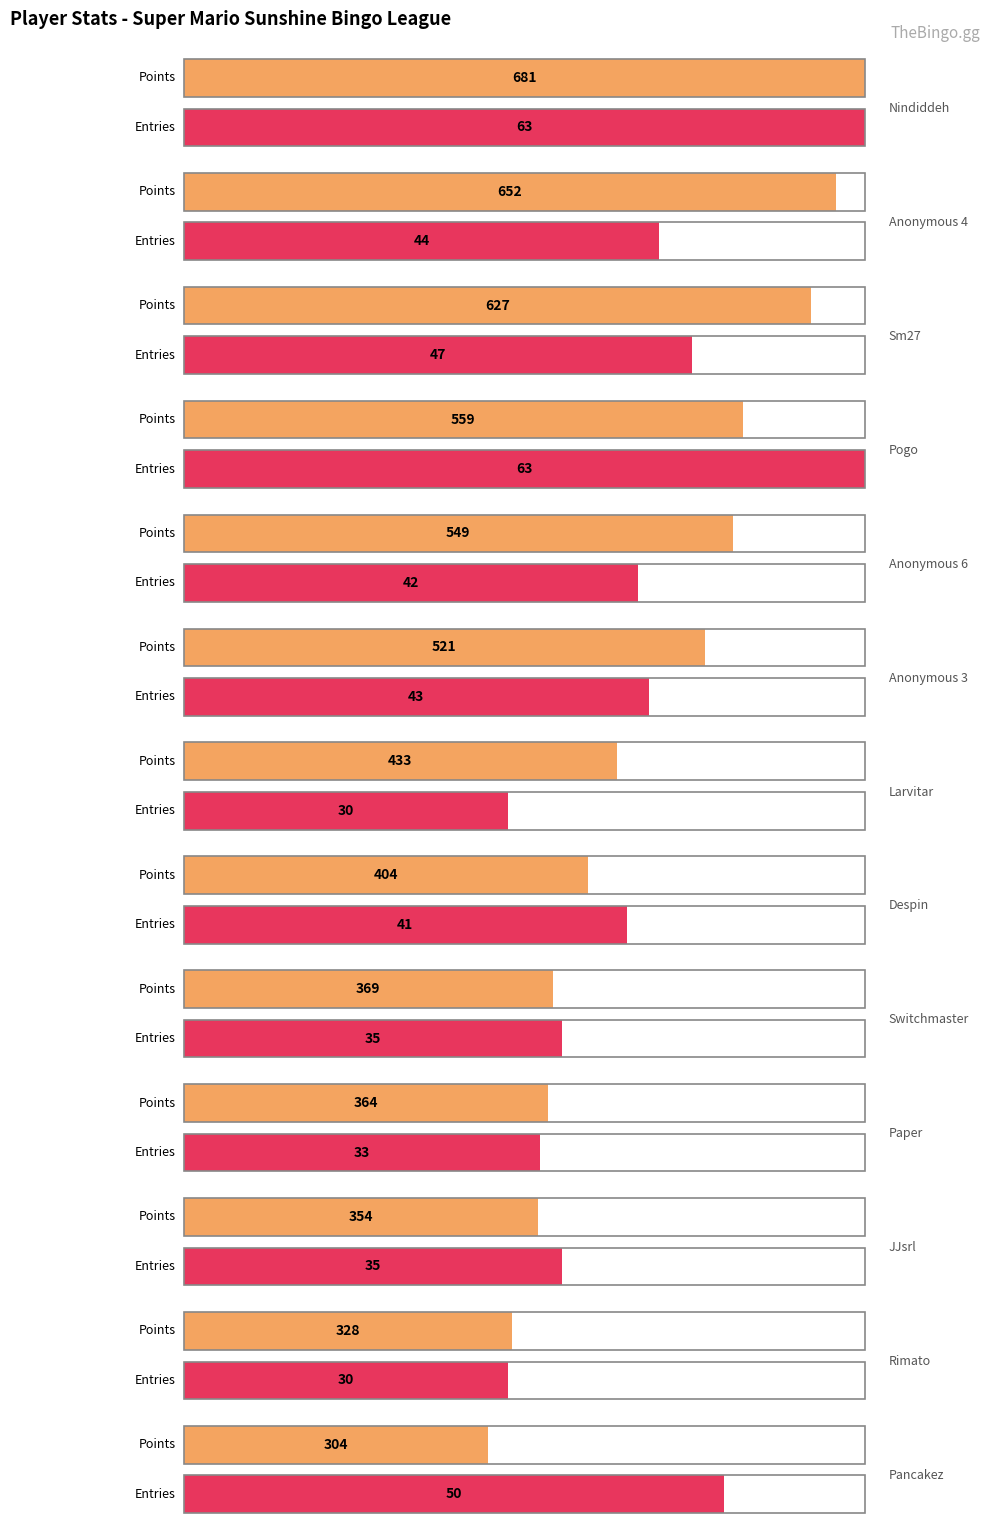

What is the difference between the Entries values at Pancakez and Anonymous 3?

7